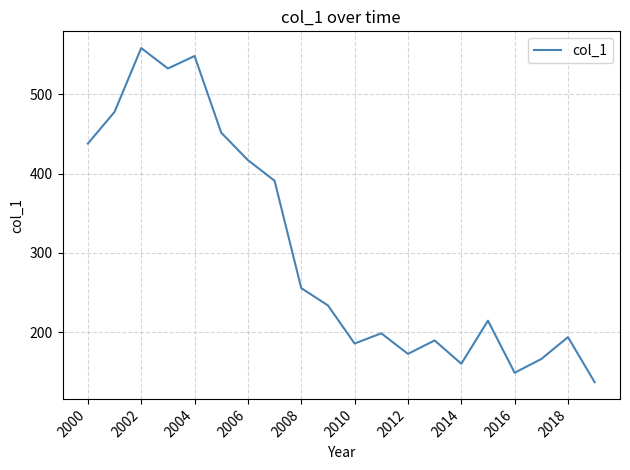

What is the maximum value shown in the chart?

558.4